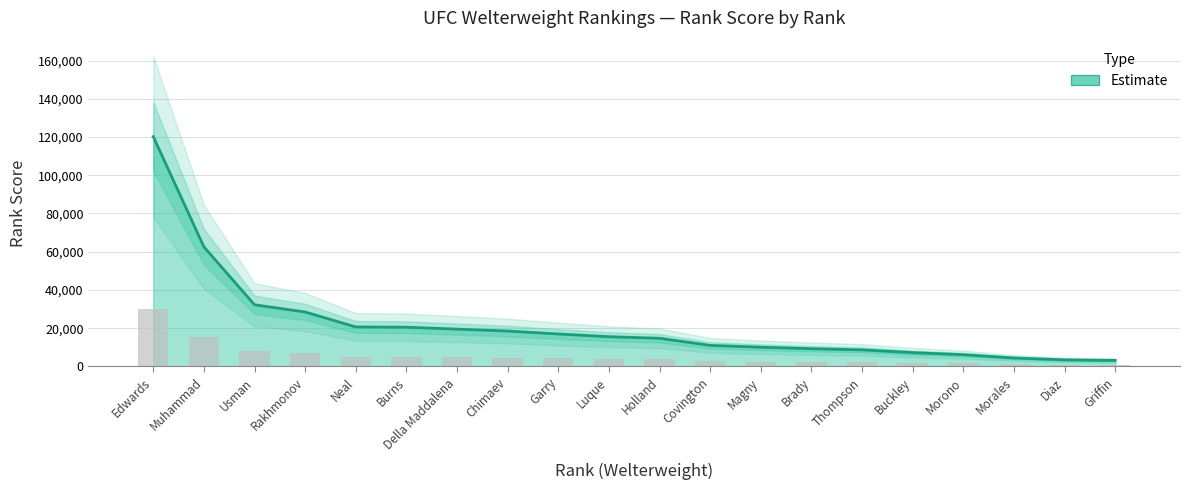

Is it true that the value at Edwards is 172940.7?

False